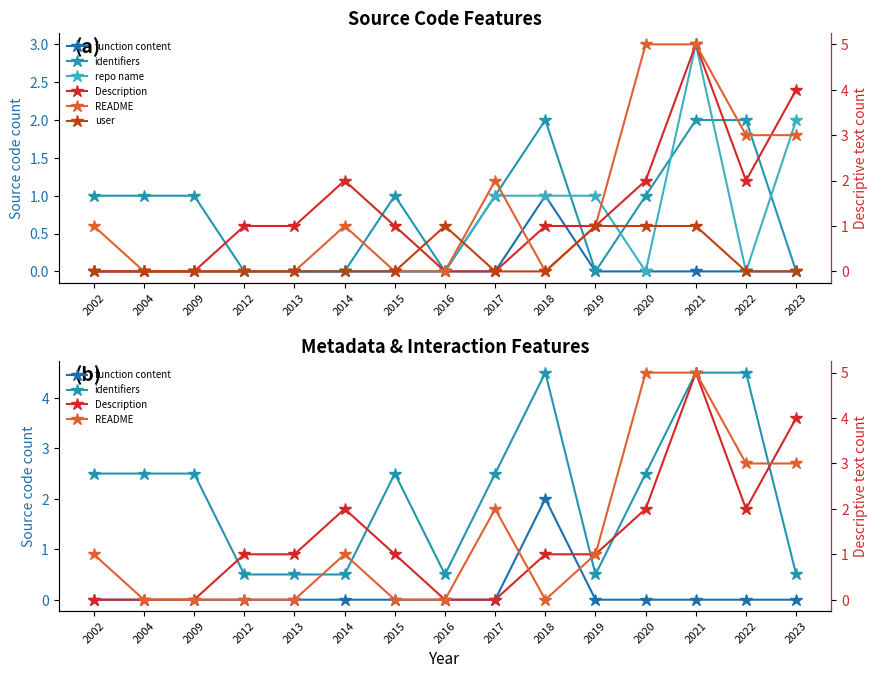

Which has a higher value, 2013 or 2020?

2013